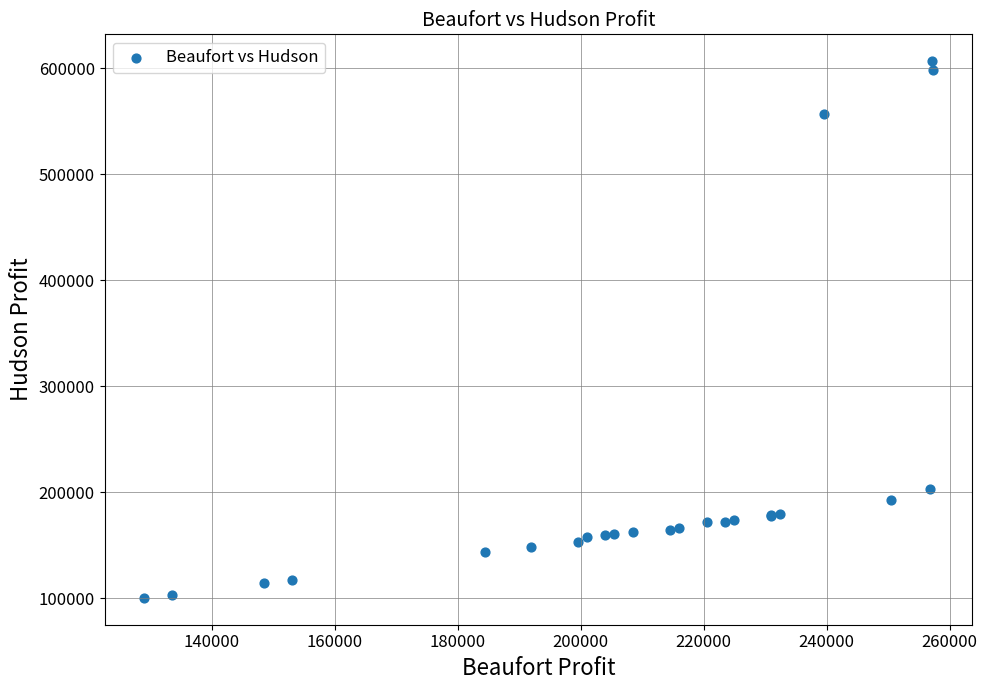

What Y value in the scatter plot is closest to 353574?

203125.0